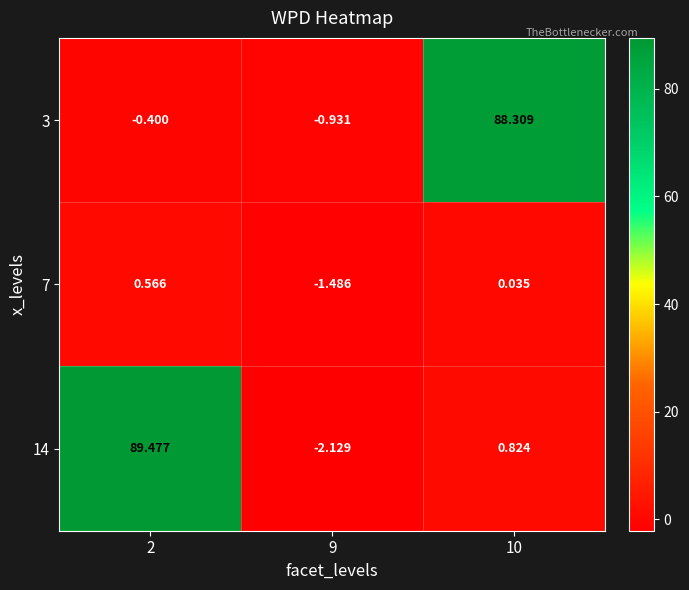

Is the value of 14 at 9 greater than the value of 3 at 9?

No